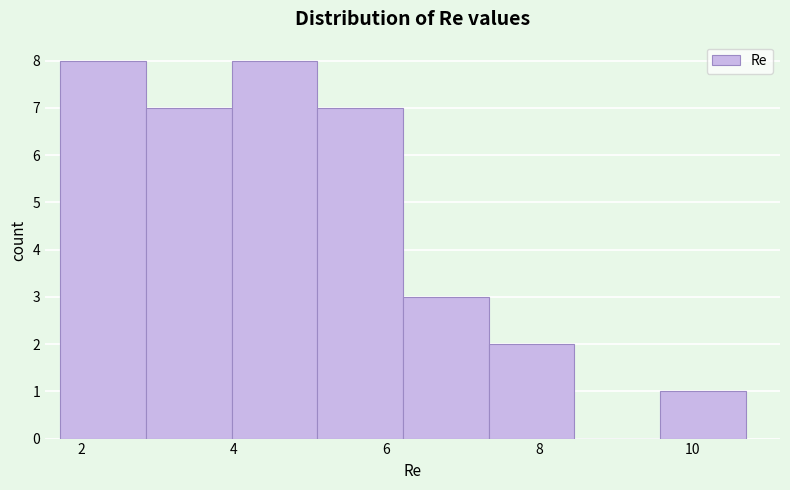

Reading left to right, transcribe this chart: for each bar, give the range it covers on the x-axis and its height. Neither the bar edges nor the heights are printed on the chart, so give them approximately, as read against the axes.

1.8 to 2.8: 8
2.8 to 4.0: 7
4.0 to 5.0: 8
5.0 to 6.2: 7
6.2 to 7.4: 3
7.4 to 8.4: 2
8.4 to 9.6: 0
9.6 to 10.8: 1